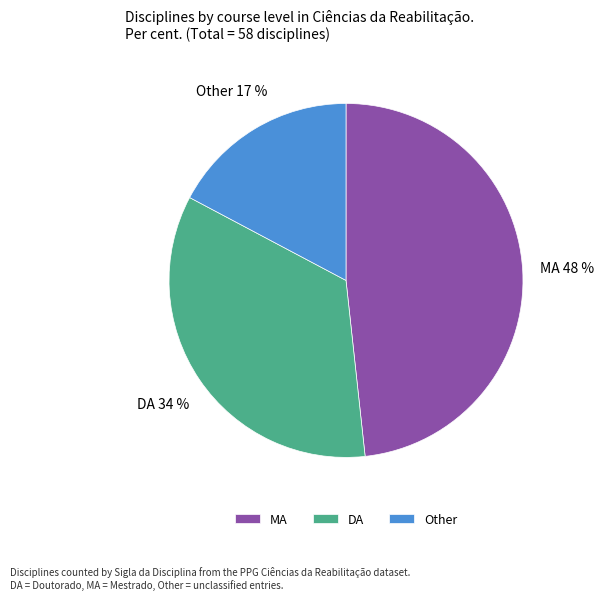

The Other slice represents 28% of the pie. True or false?

False